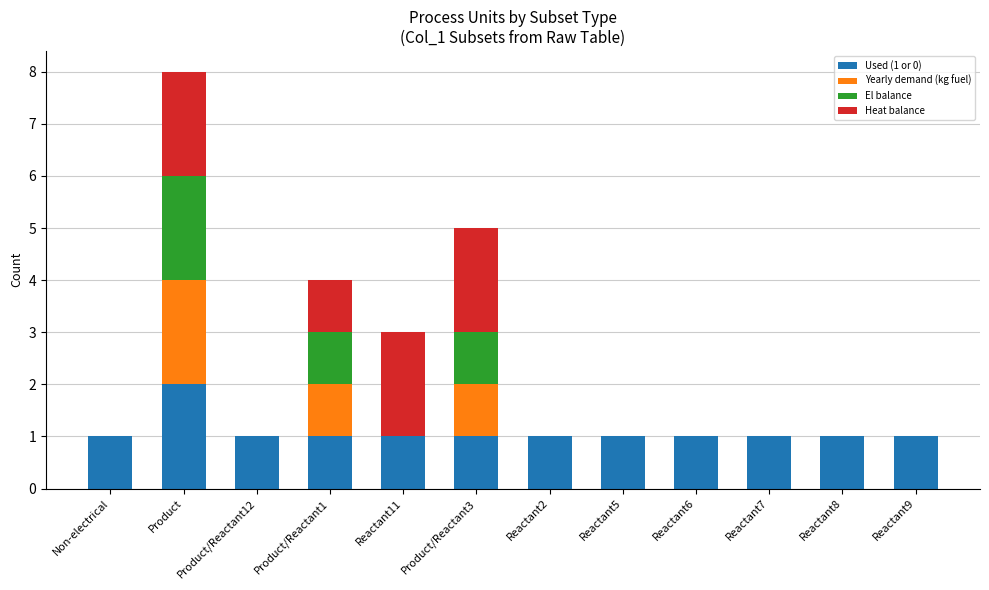

At which category is the sum across all series the highest?

Product